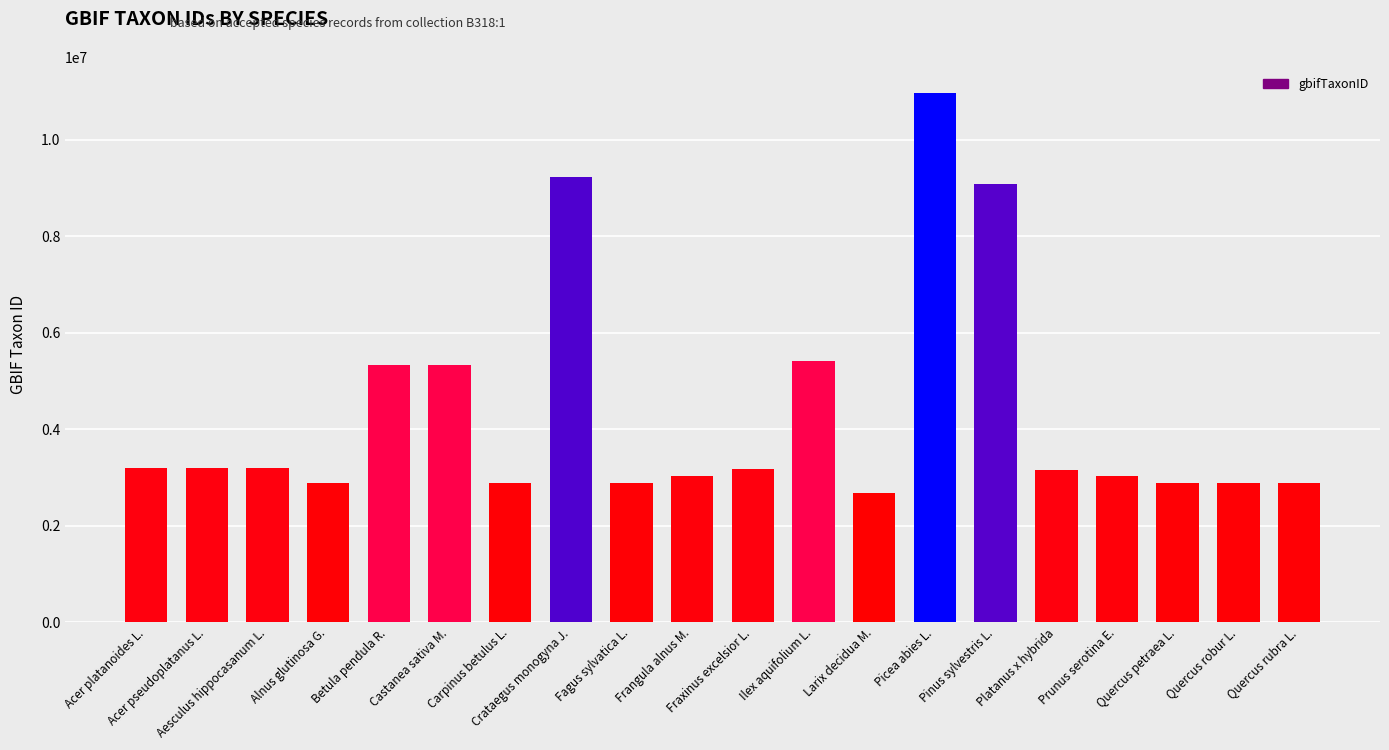

What is the difference between the values at Ilex aquifolium L. and Betula pendula R.?

82306